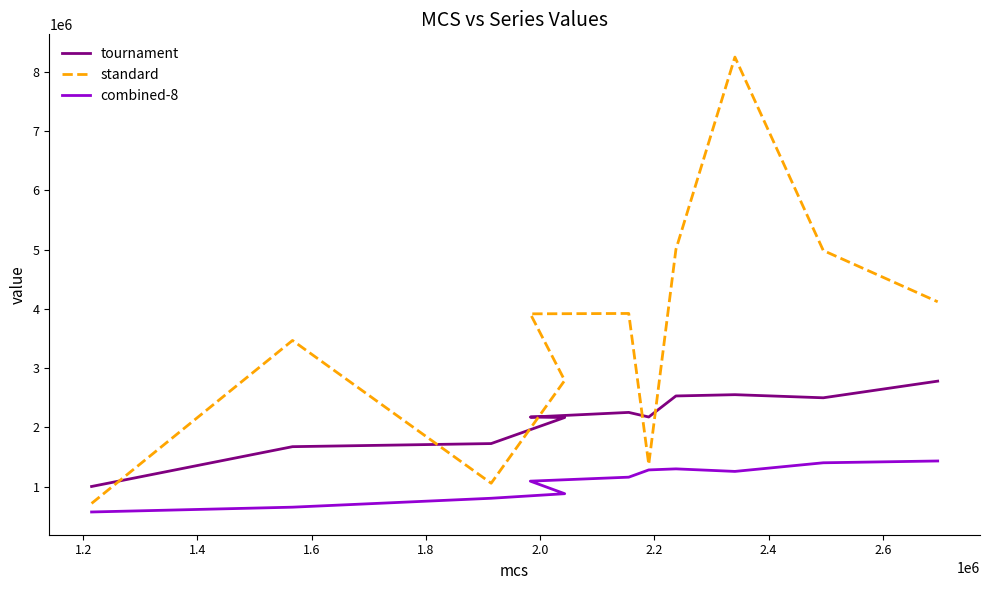

True or false: combined-8 and tournament intersect in this chart.

False